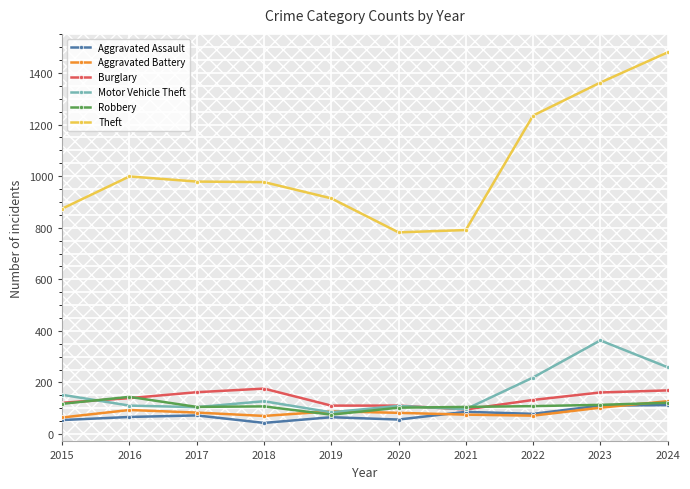

At how many categories does at least one series exceed 350?

10